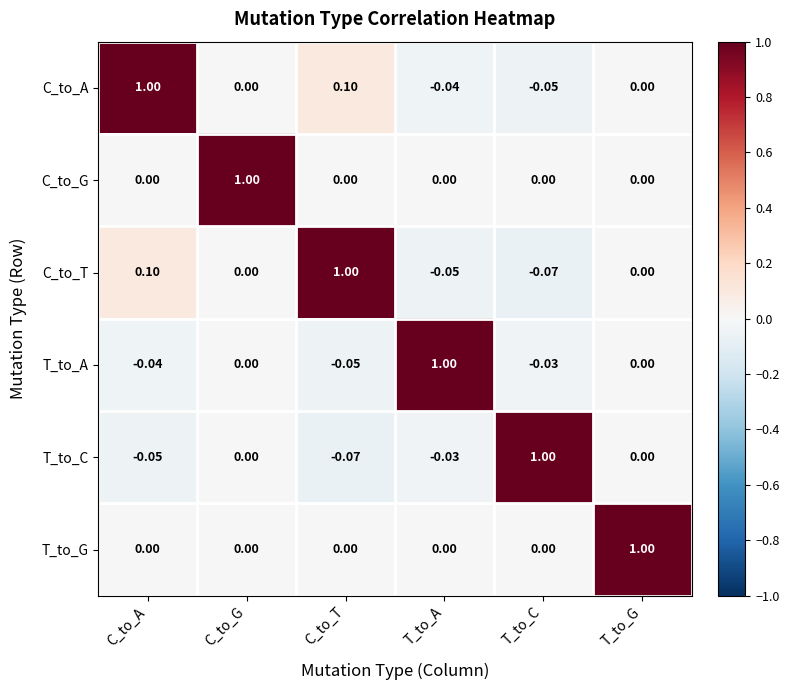

At which category is the sum across all series the highest?

C_to_A